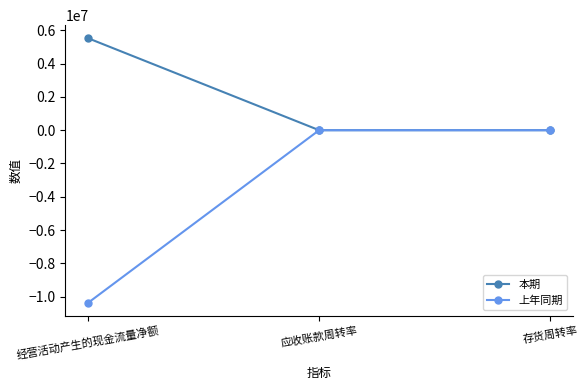

At which label does 上年同期 first exceed 3?

应收账款周转率